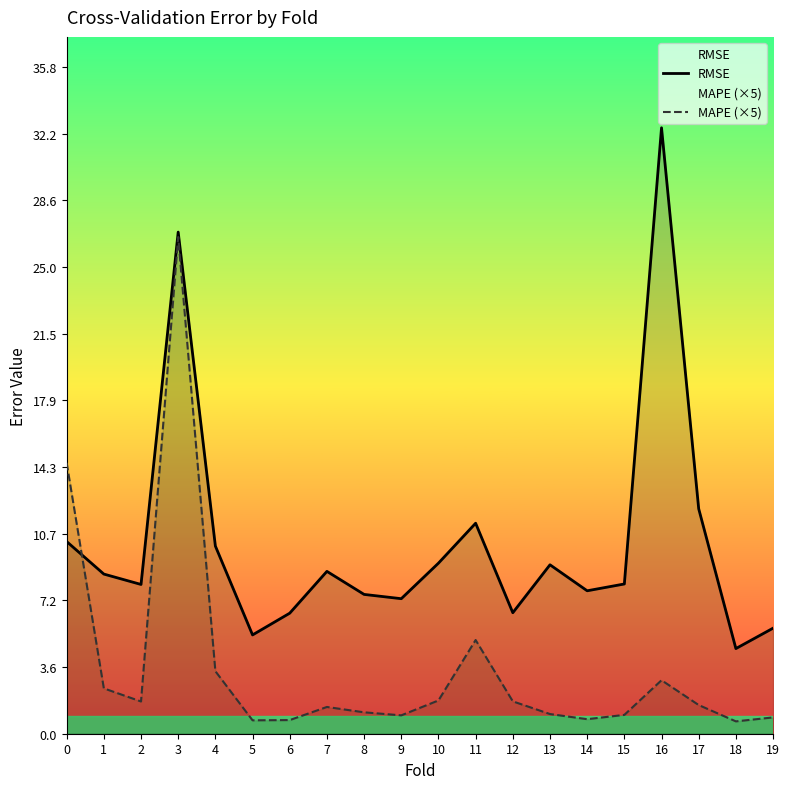

After their last crossing, which series has the higher values: RMSE or MAPE (×5)?

RMSE